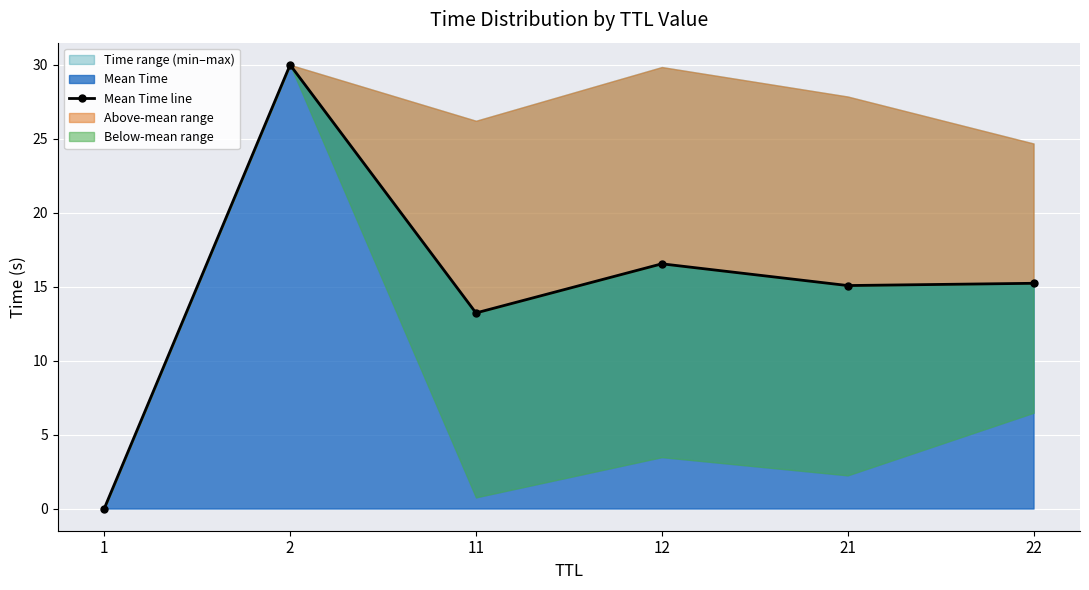

List the labels in order of value, largest first.

2, 12, 22, 21, 11, 1